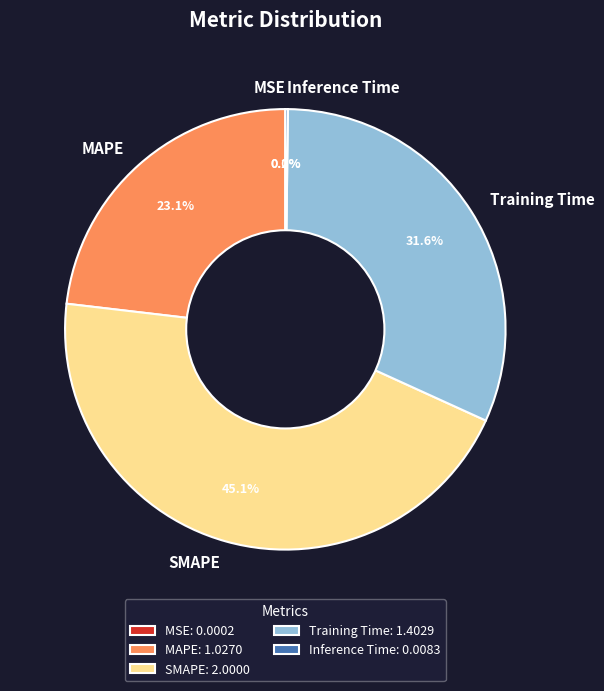

What percentage is NOT represented by Training Time?

68.4%